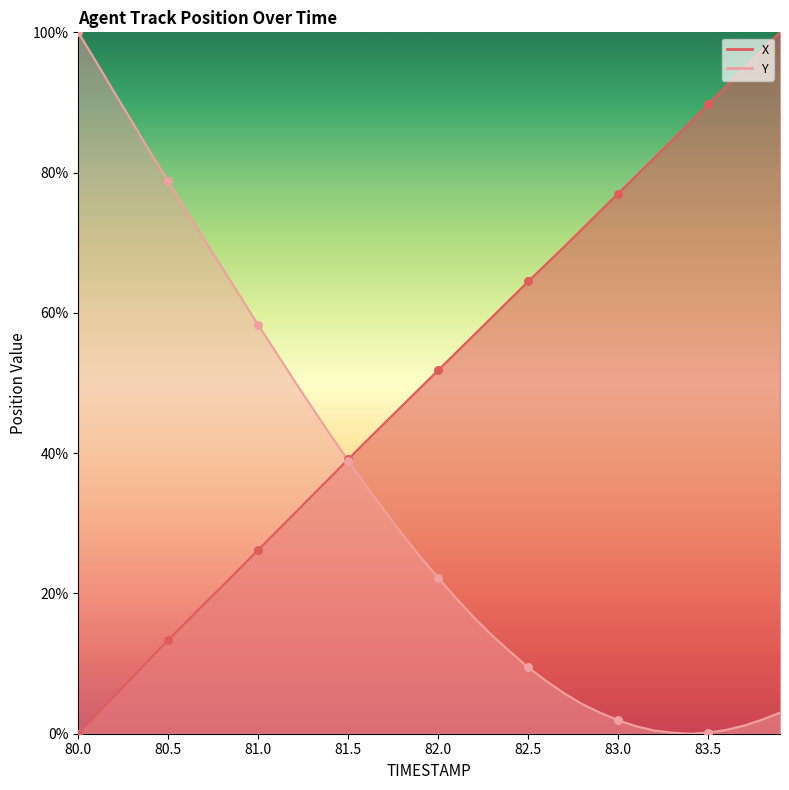

Which series has the widest spread of Y values?

X